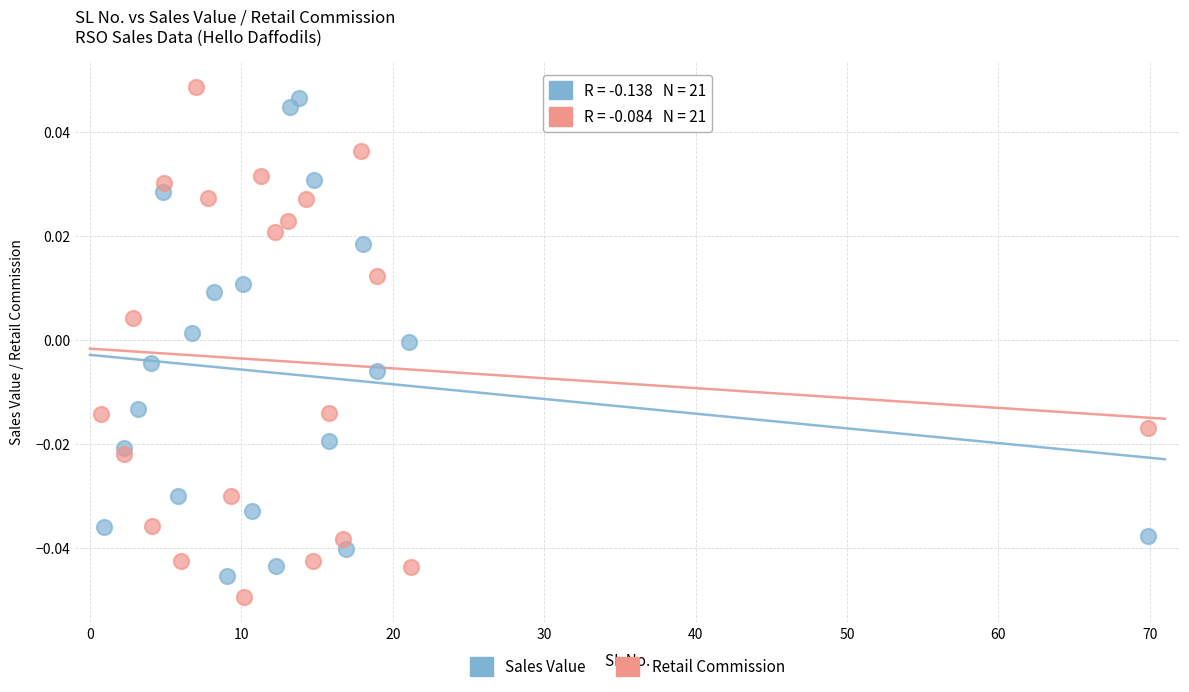

What are all the series names shown in the legend?

Sales Value, Retail Commission